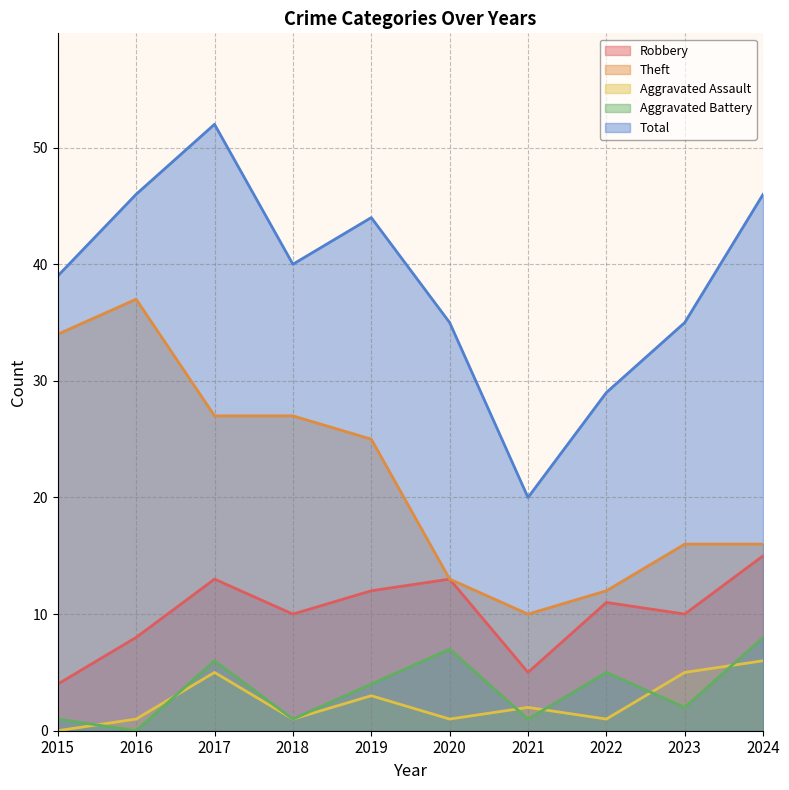

What is the sum of all Total values?

386